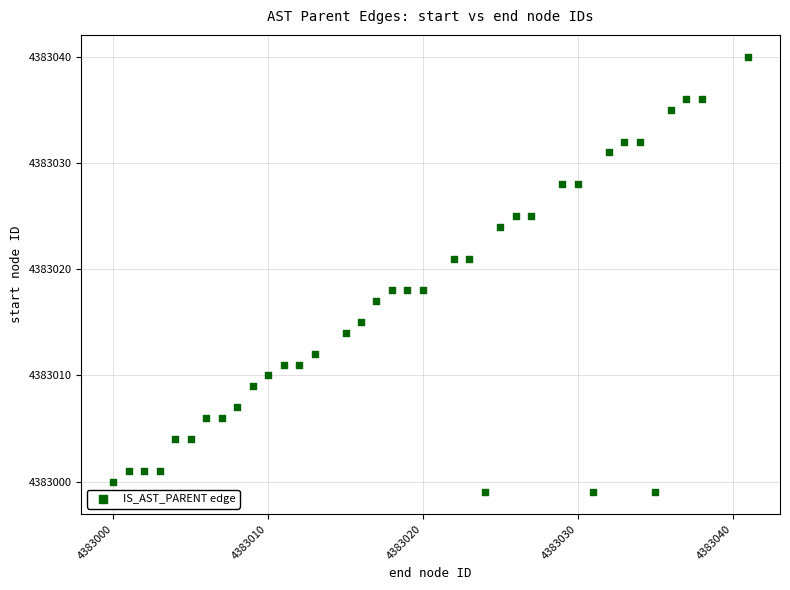

What is the range of X values (max minus min)?

41